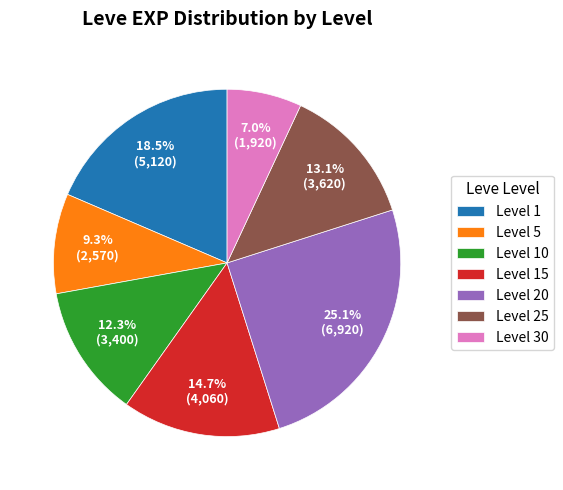

How many segments does this pie chart have?

7